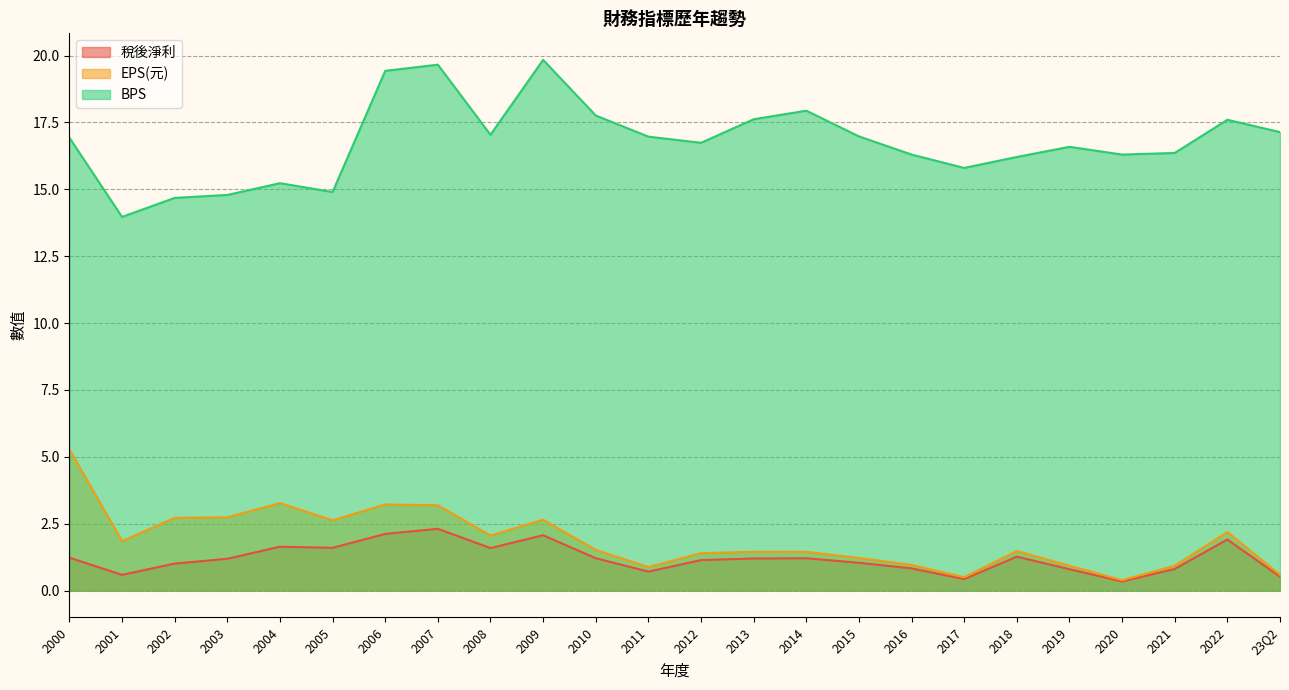

Is the value of 稅後淨利 at 2003 greater than the value of EPS(元) at 2017?

Yes